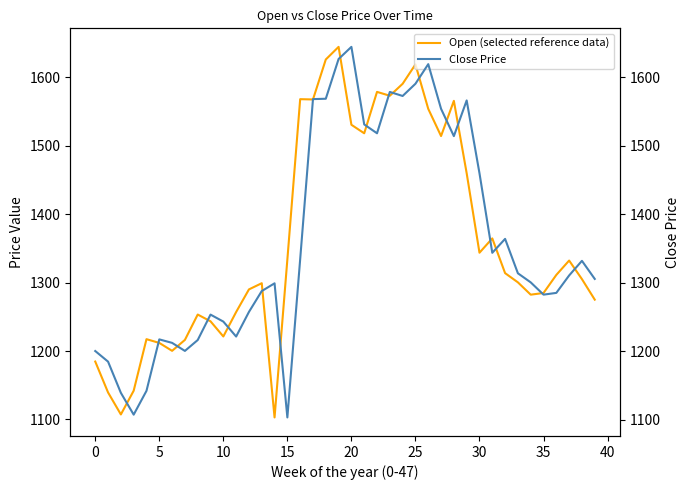

At which label does Open (selected reference data) reach its minimum?

14